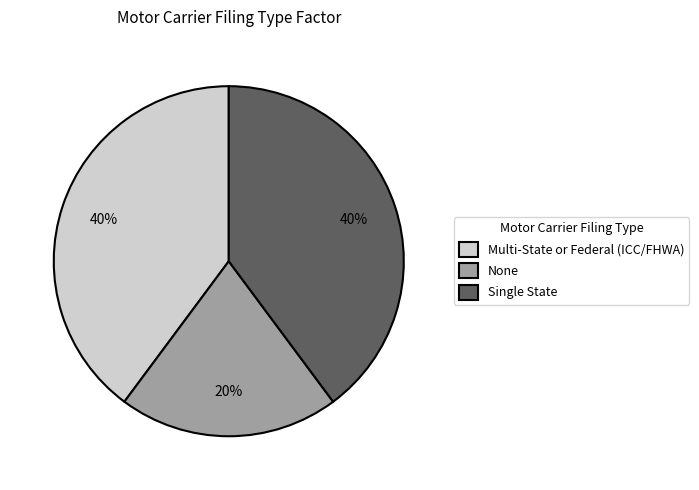

What percentage is the Single State slice, to the nearest percent?

40%